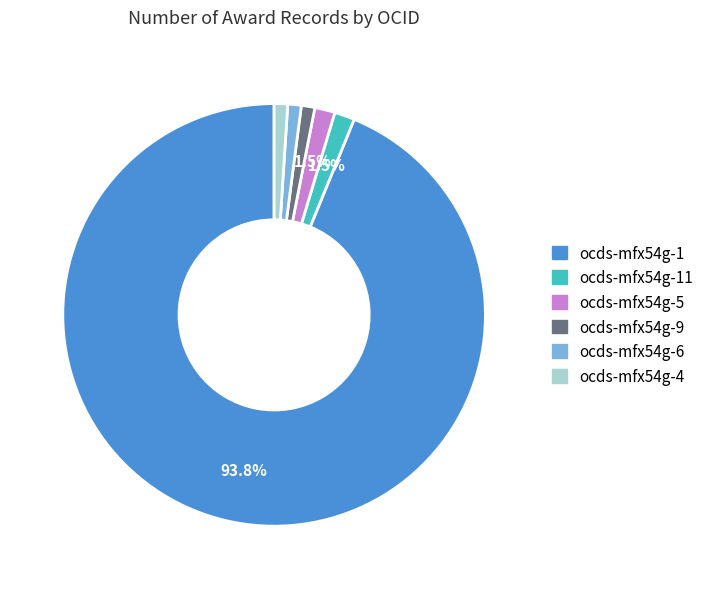

What is the largest slice in the pie chart?

ocds-mfx54g-1